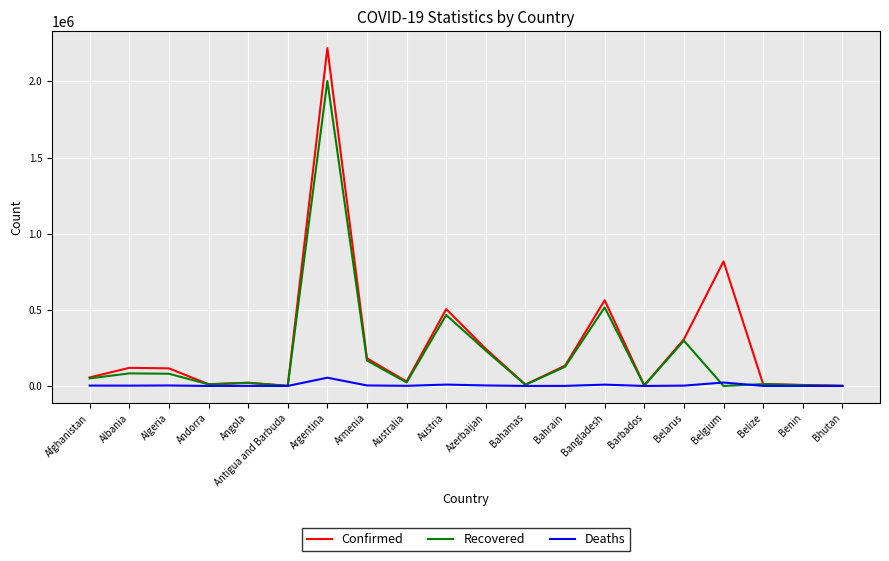

Which series has the largest total across all categories?

Confirmed